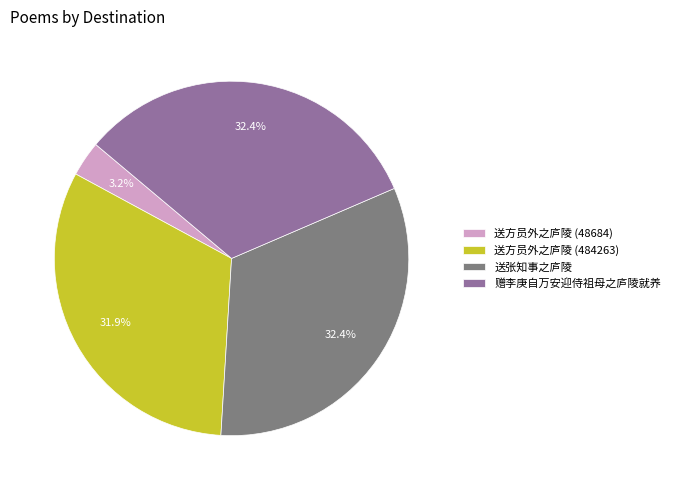

Is 送张知事之庐陵 the majority of the pie?

No